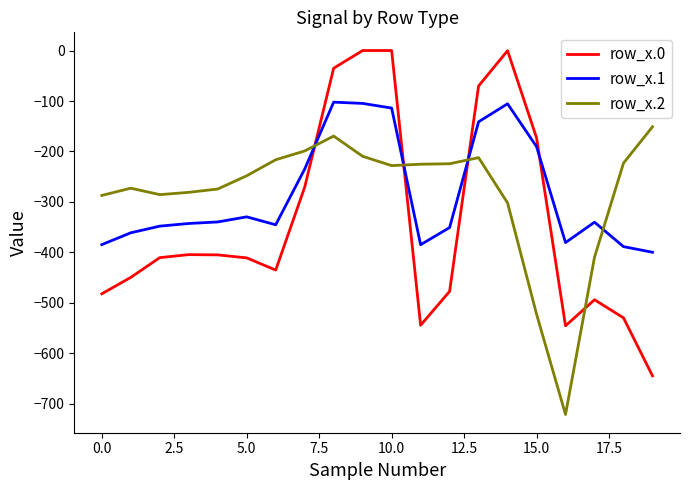

Which series ends up on top after the final intersection of row_x.1 and row_x.0?

row_x.1